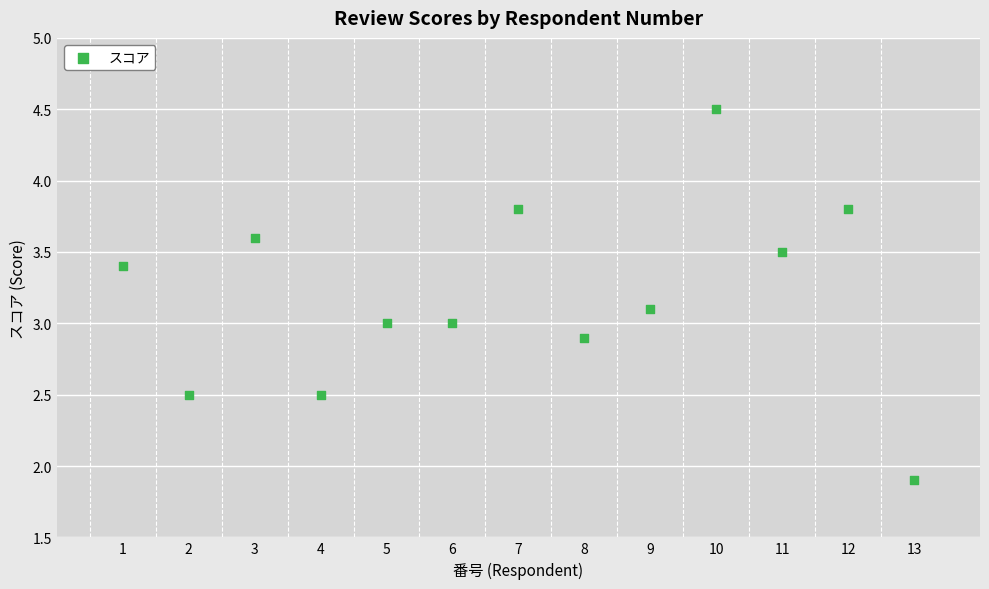

What is the range of Y values (max minus min)?

2.6